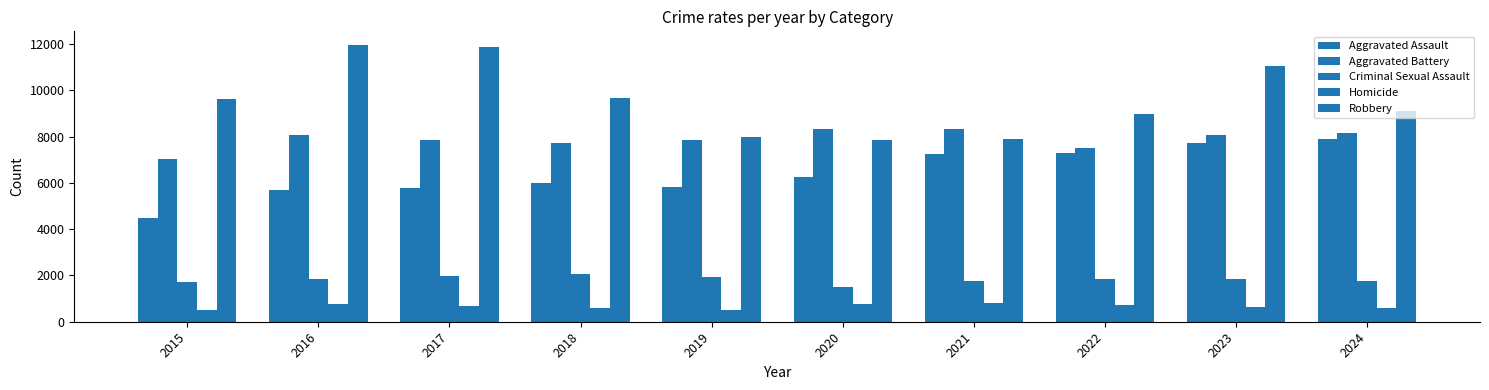

What is the difference between the maximum and minimum values in the Robbery series?

4105